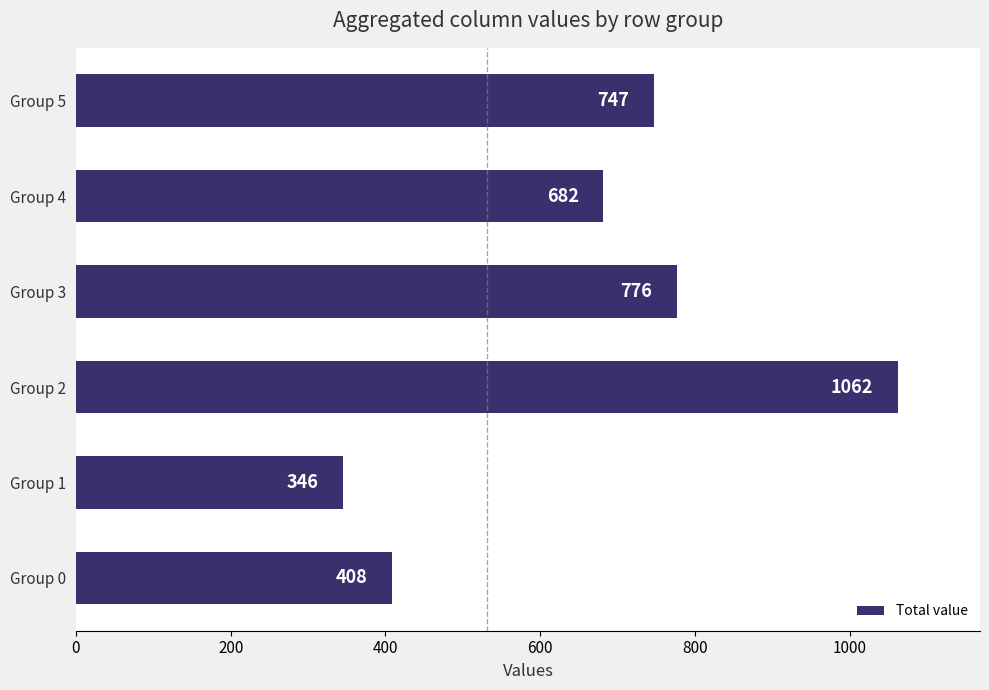

What is the minimum value shown in the chart?

345.7